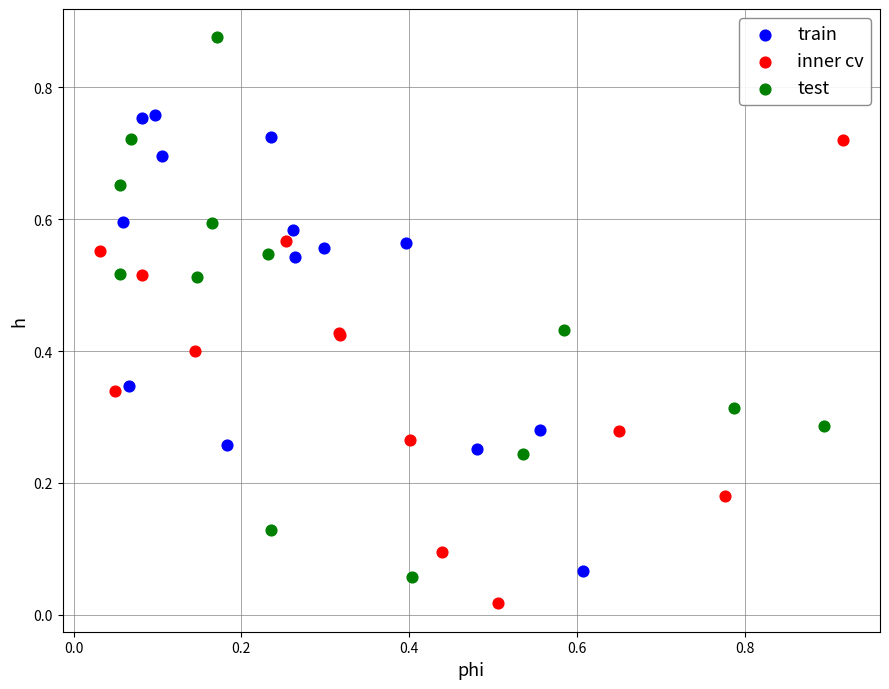

What are all the series names shown in the legend?

train, inner cv, test